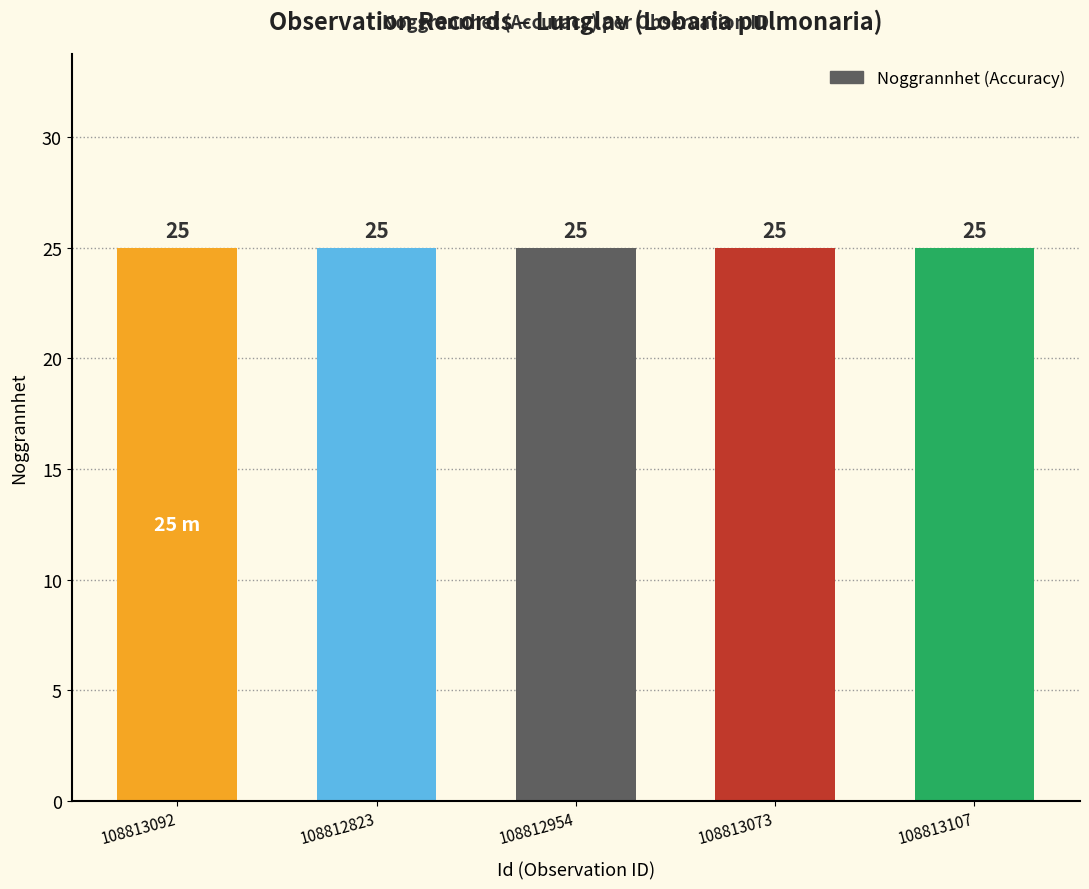

The Ost series shows 310144 at 108813073. True or false?

False